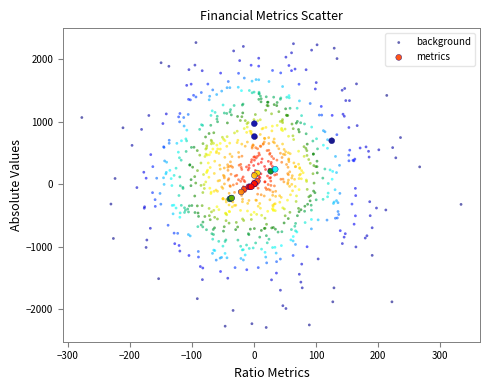

Which series reaches the maximum Y coordinate?

background